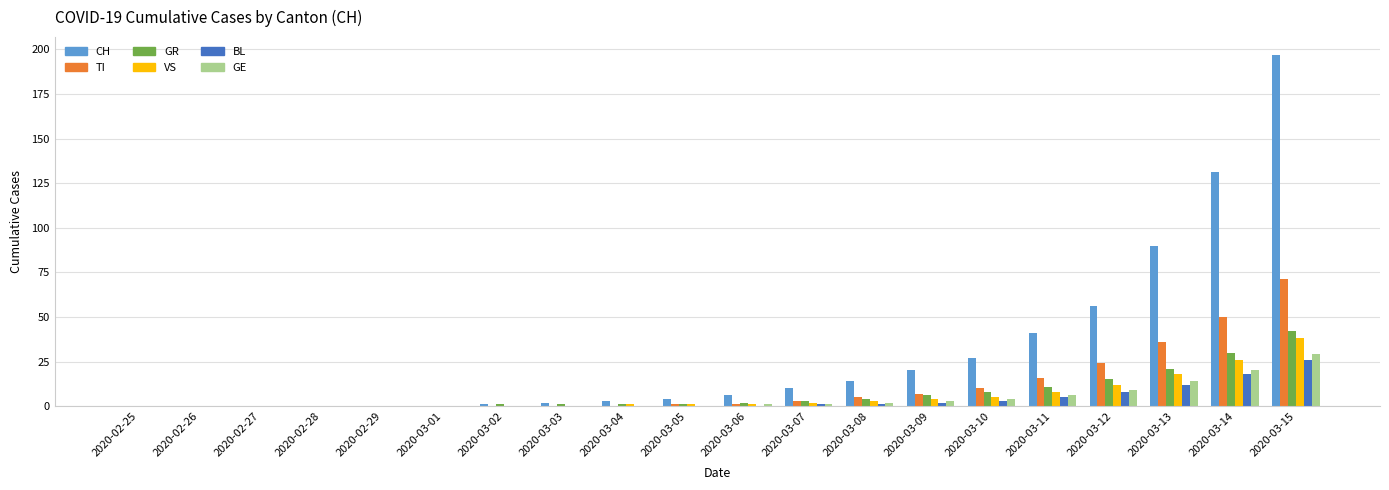

How many distinct data groups are displayed?

6